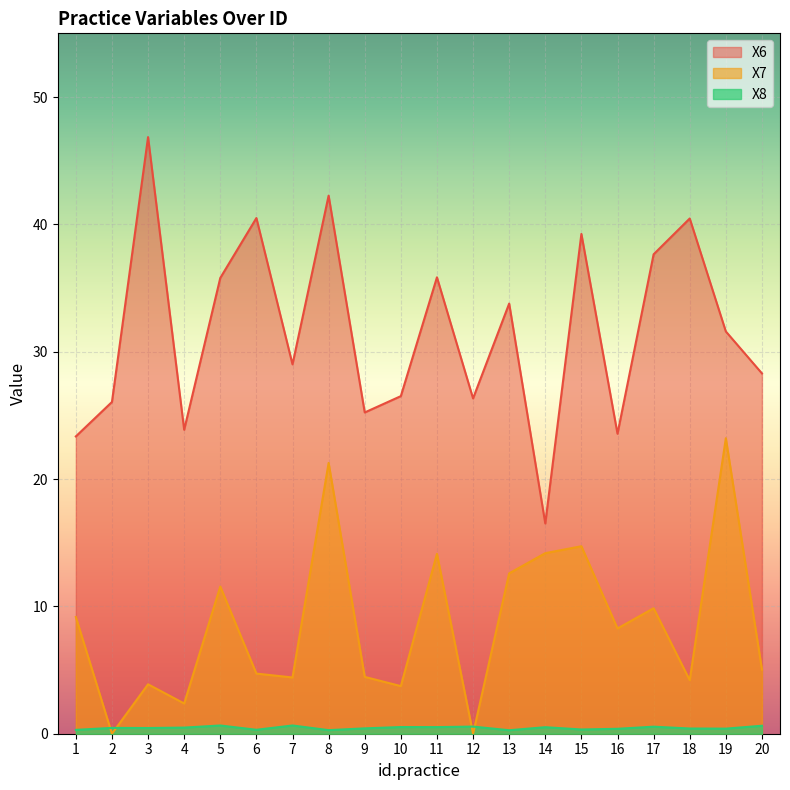

What is the difference between the maximum and minimum values in the X7 series?

23.2